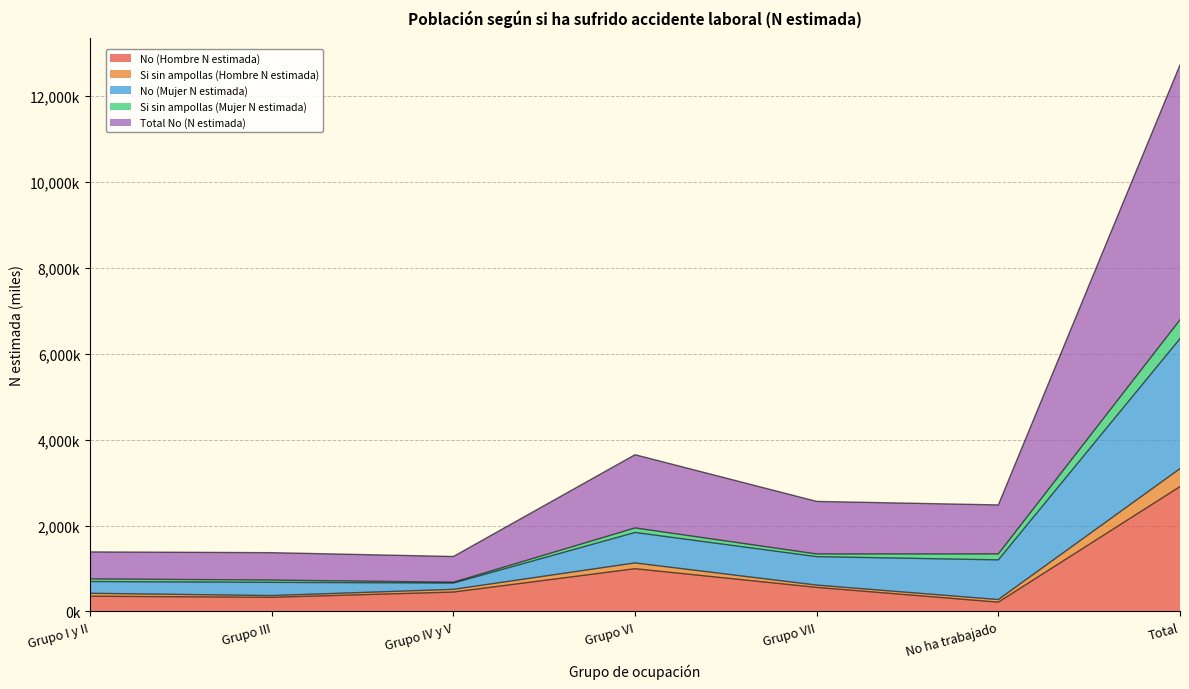

Is the value of No (Hombre N estimada) at Grupo IV y V greater than the value of Si sin ampollas (Hombre N estimada) at Grupo I y II?

Yes